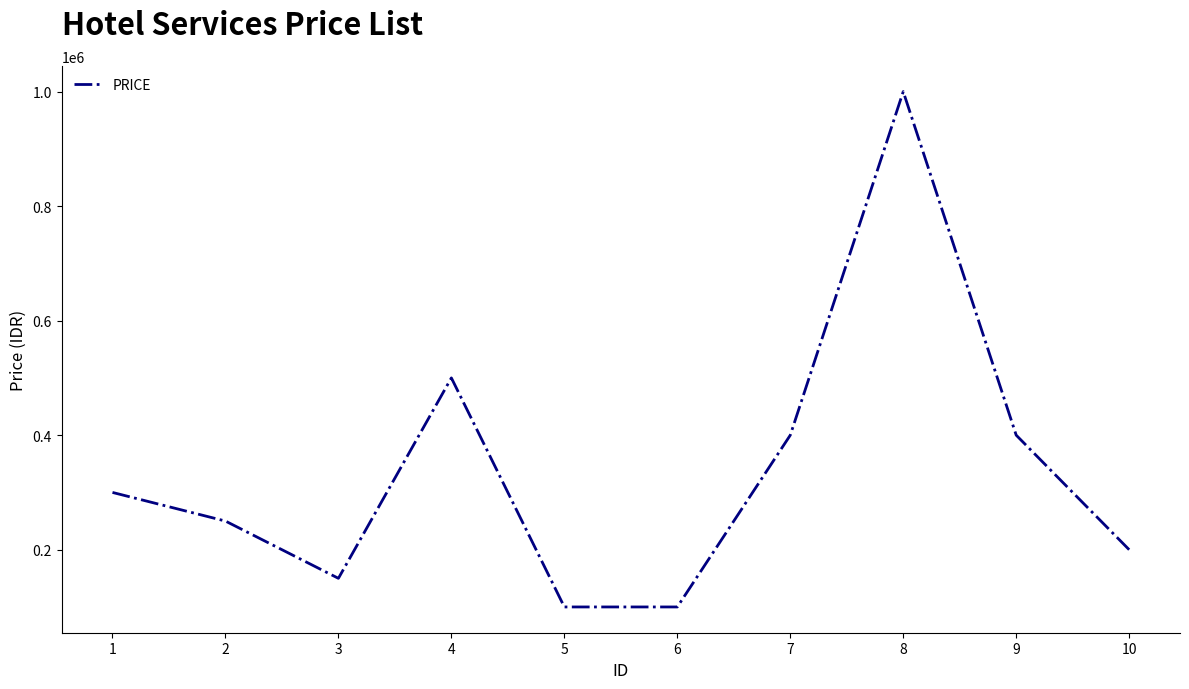

Reading right to left, extract all data points from this chart.

10=200000	9=400000	8=1000000	7=400000	6=100000	5=100000	4=500000	3=150000	2=250000	1=300000